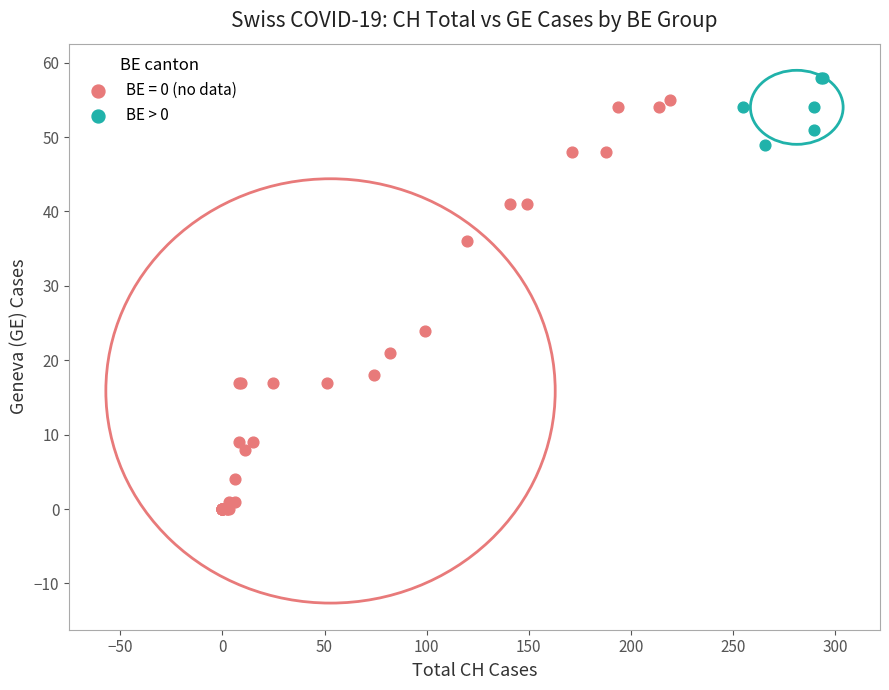

Which series reaches the minimum Y coordinate?

BE = 0 (no data)